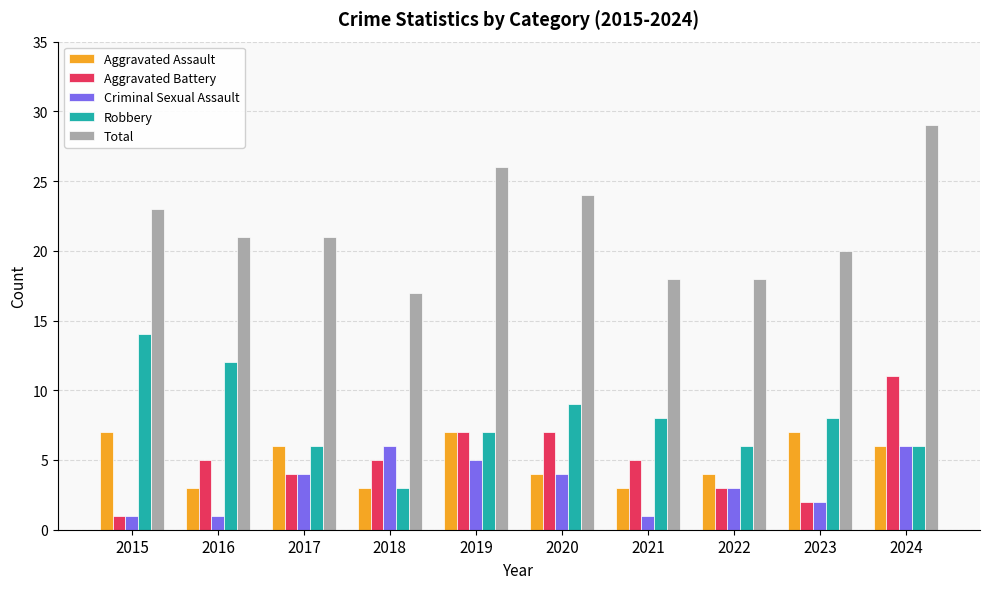

What is the difference between the Aggravated Battery values at 2018 and 2015?

4